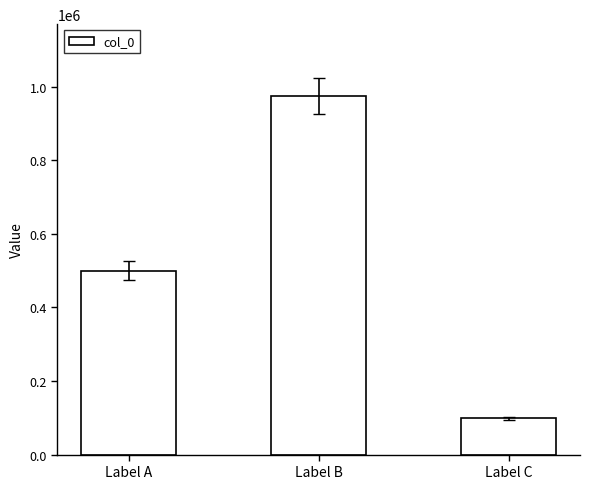

The chart shows a value of 177370 at Label A. True or false?

False